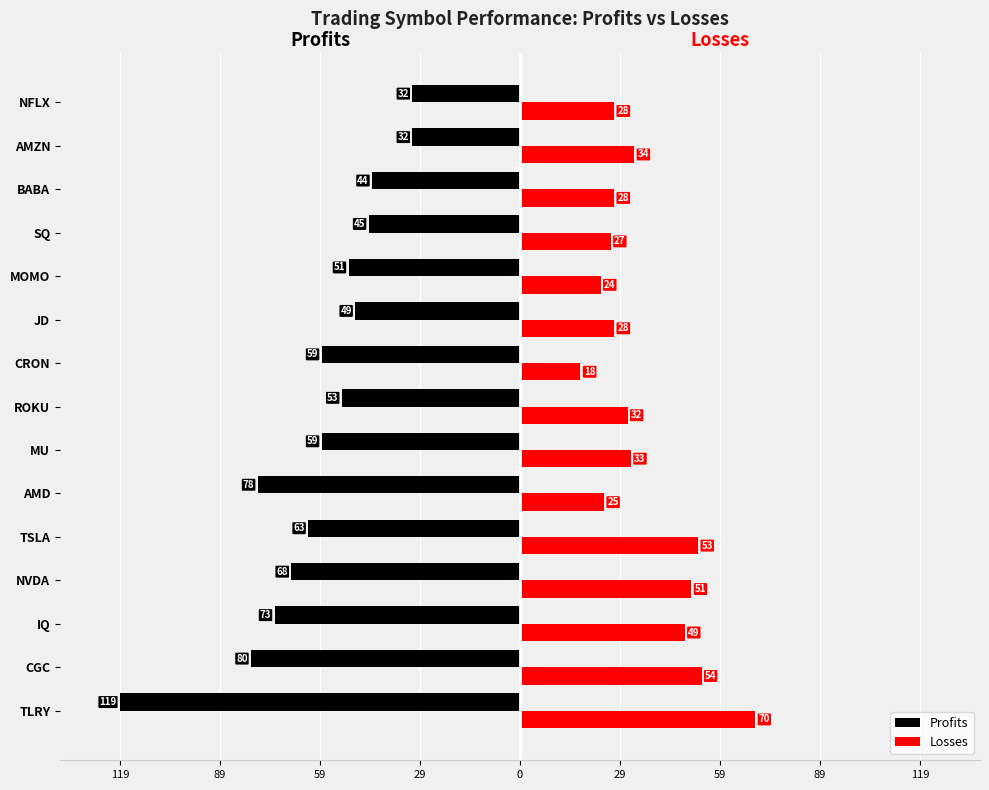

What are all the series names shown in the legend?

Profits, Losses